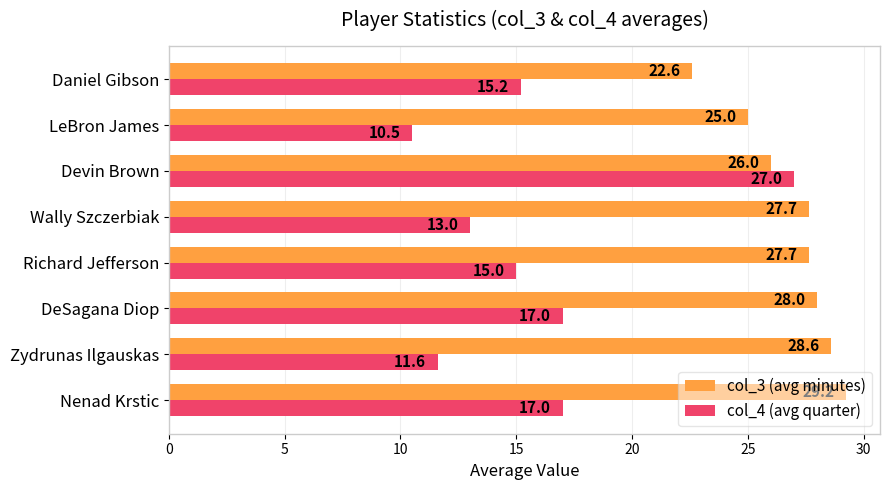

How many distinct data groups are displayed?

2